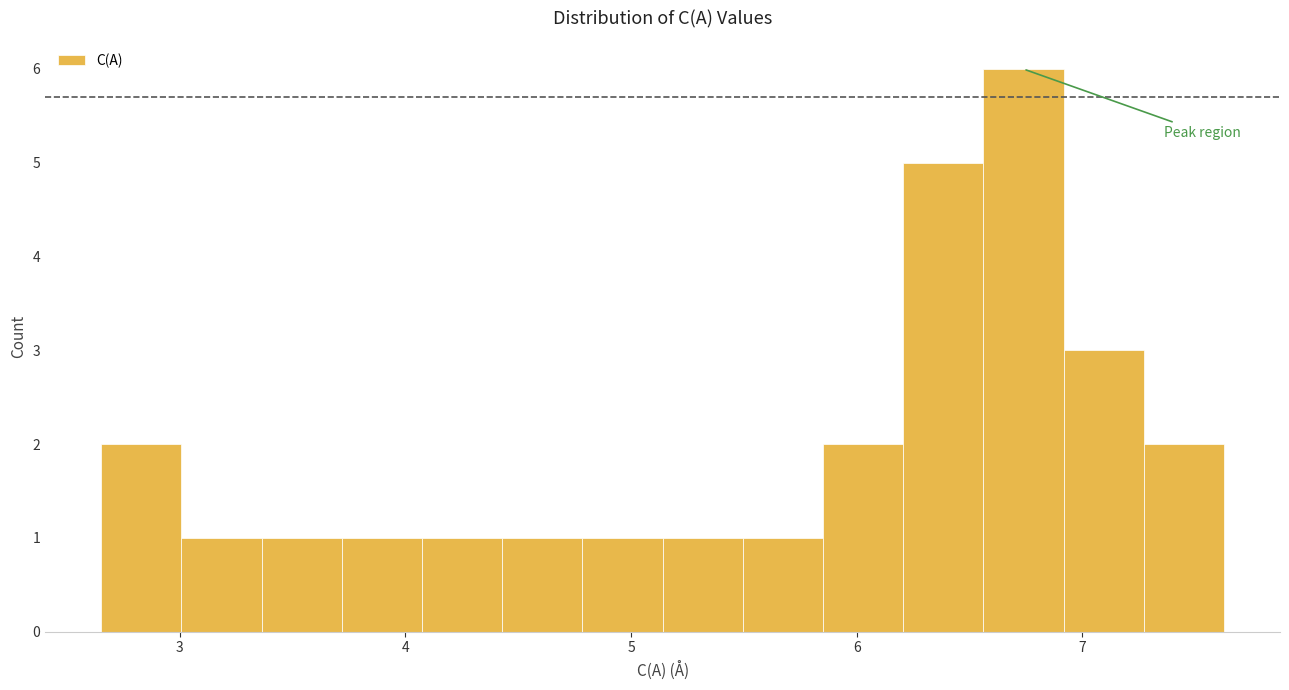

Read against the x-axis, roughly where is the centre of the tallest bar?

6.7